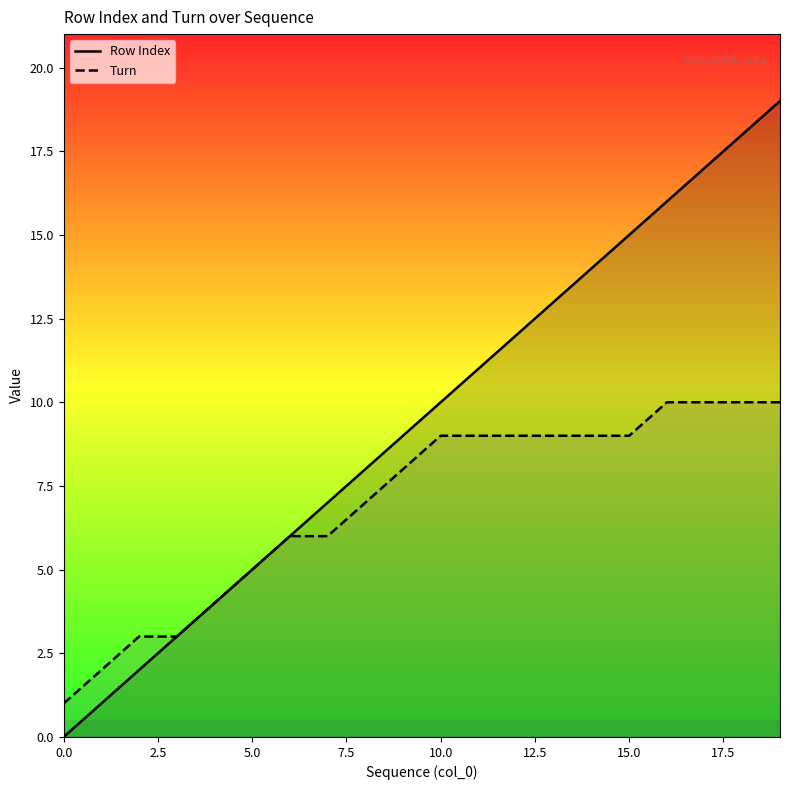

Where is Turn nearest to the value 5?

5.0